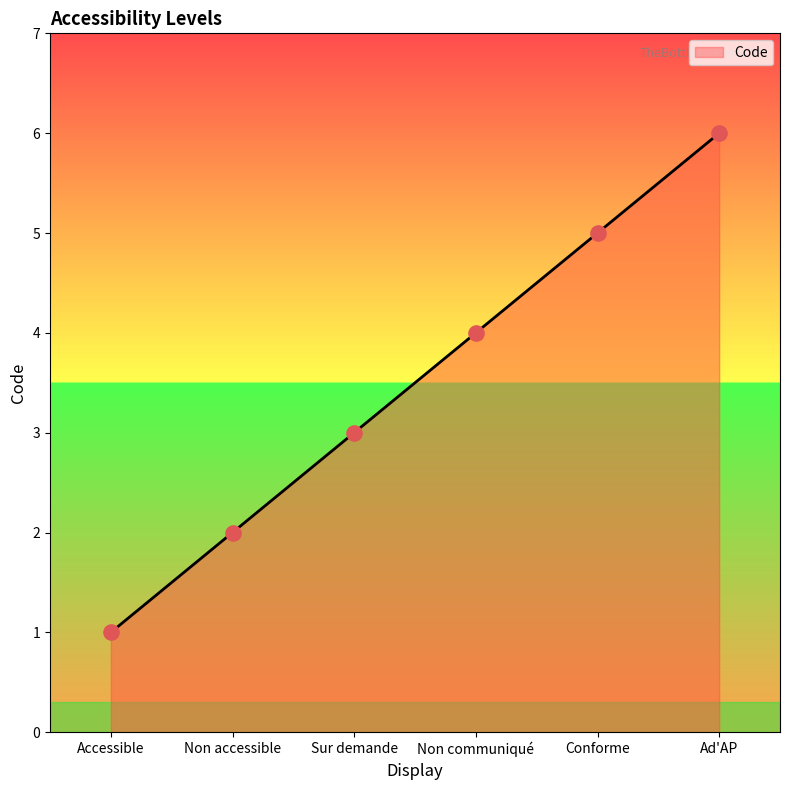

Which has a higher value, Sur demande or Ad'AP?

Ad'AP